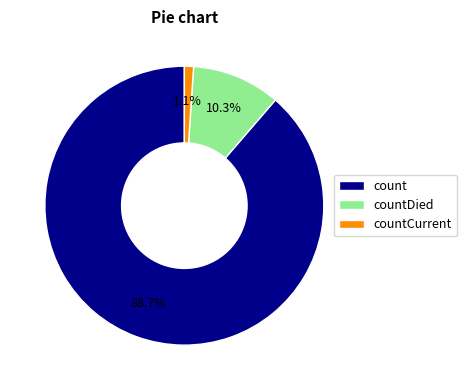

To the nearest percent, what portion does countCurrent represent?

1%